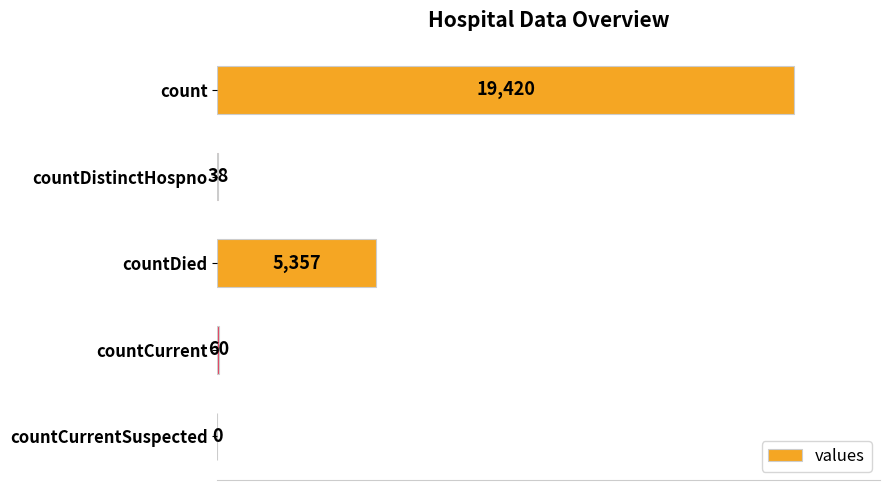

What is the maximum value shown in the chart?

19420